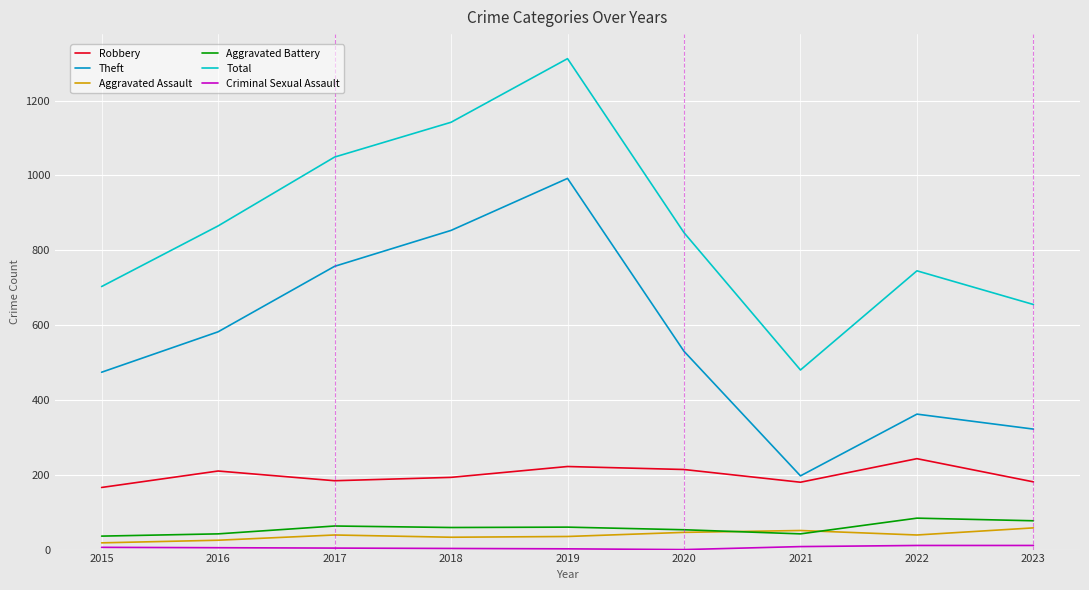

What is the minimum value for Total?

480